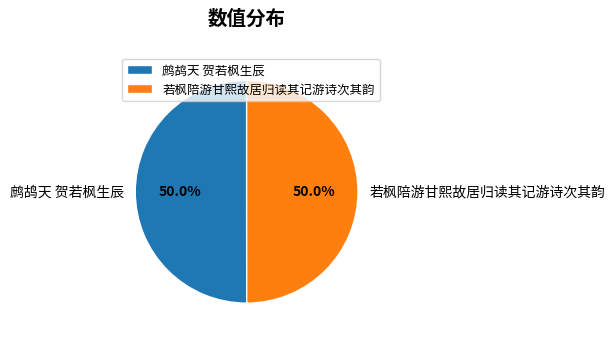

Do 鹧鸪天 贺若枫生辰 and 若枫陪游甘熙故居归读其记游诗次其韵 together represent more than half of the pie?

Yes